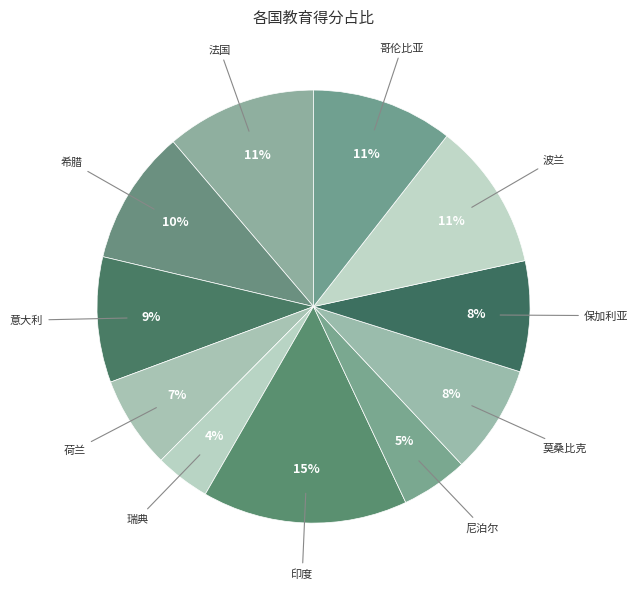

What is the smallest slice in the pie chart?

瑞典